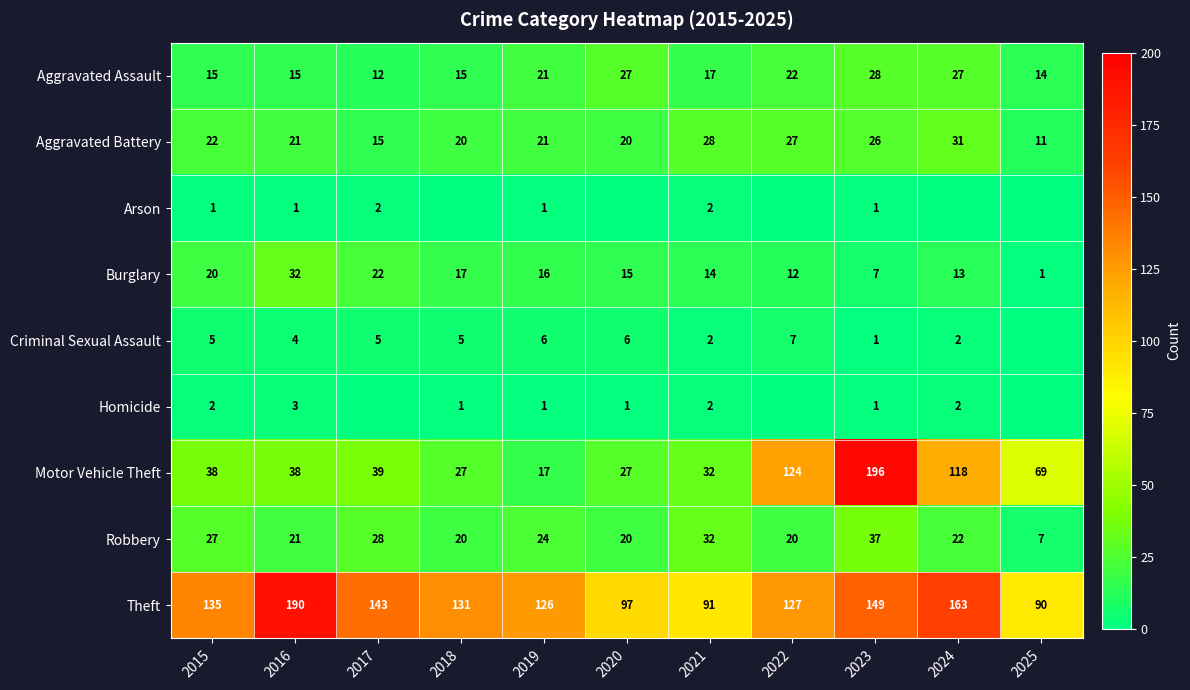

At which label does Robbery first exceed 22?

2015